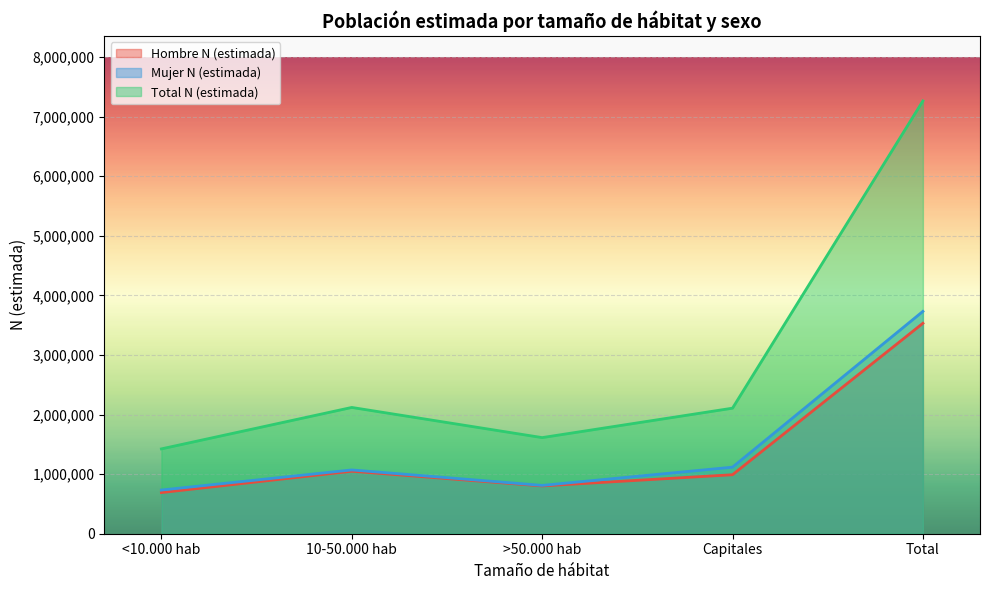

List the series in order of their peak value, lowest first.

Hombre N (estimada), Mujer N (estimada), Total N (estimada)